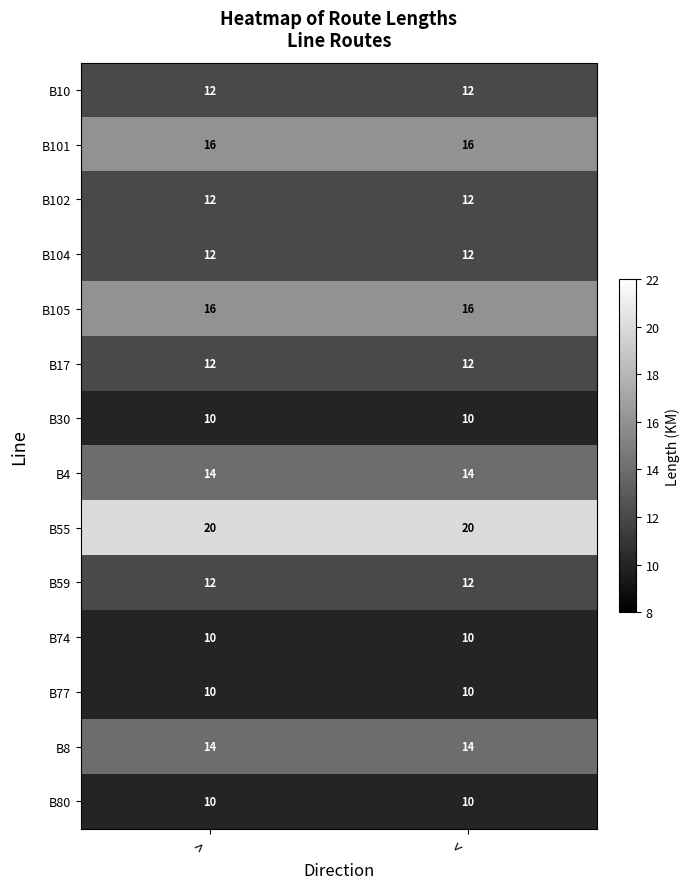

What is the sum of all B30 values?

20